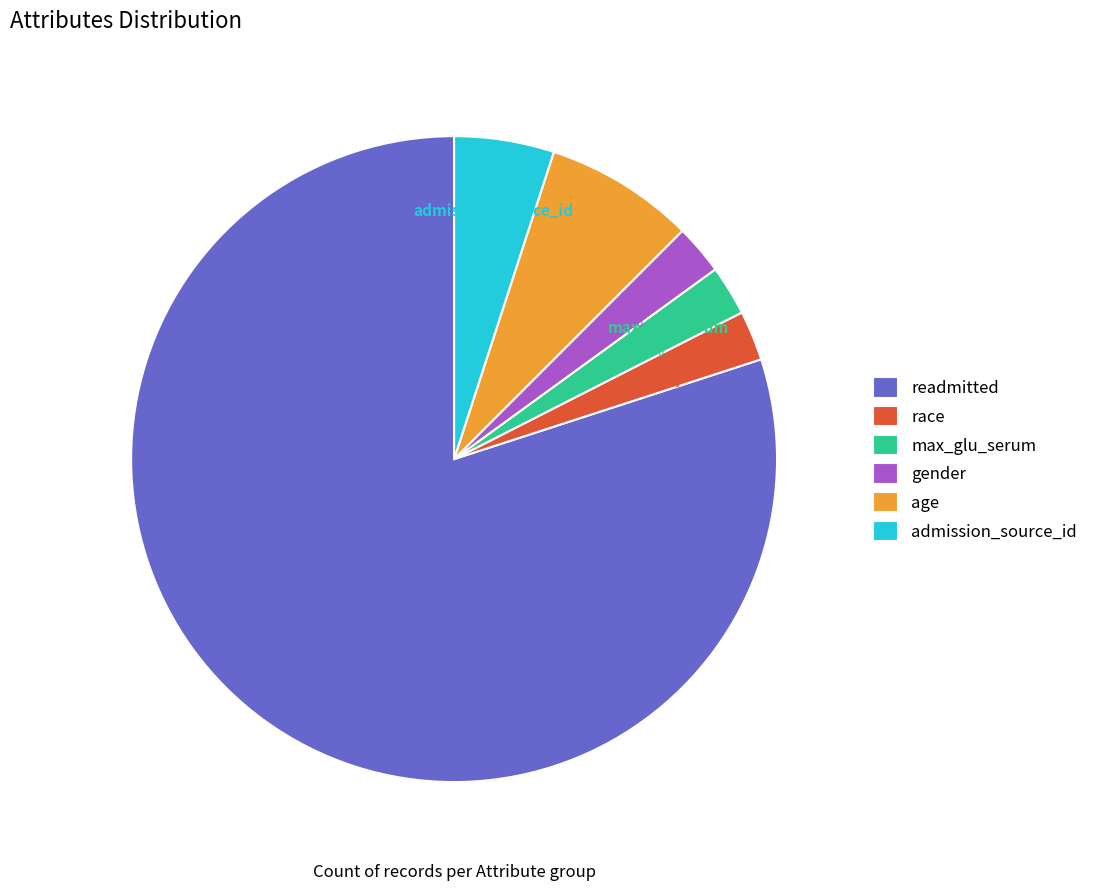

Combined, do readmitted and max_glu_serum account for over 50%?

Yes